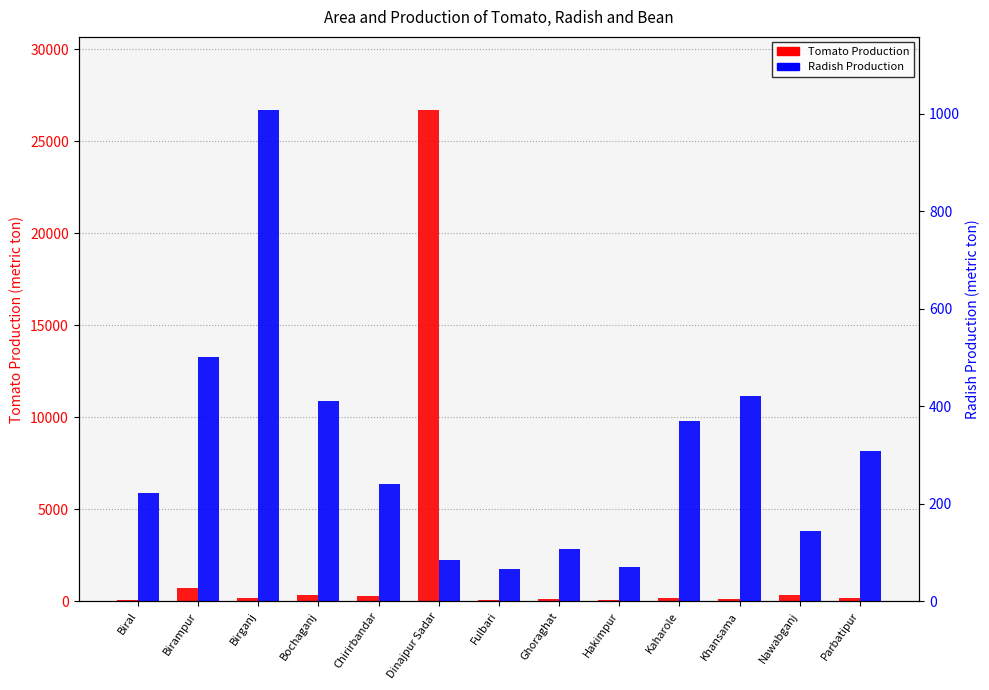

What are all the series names shown in the legend?

Tomato Production, Radish Production